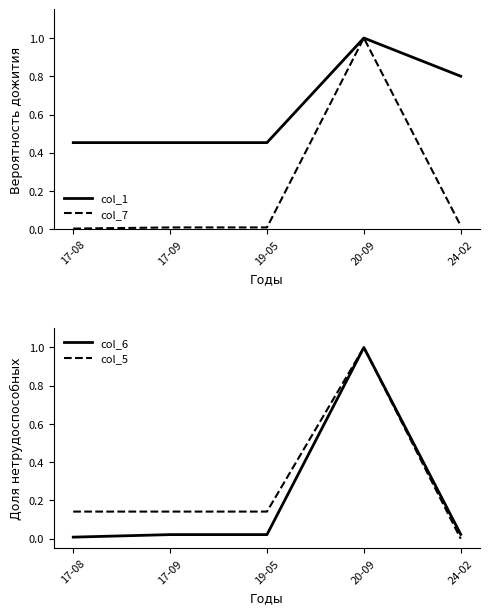

How many lines are shown in the chart?

4